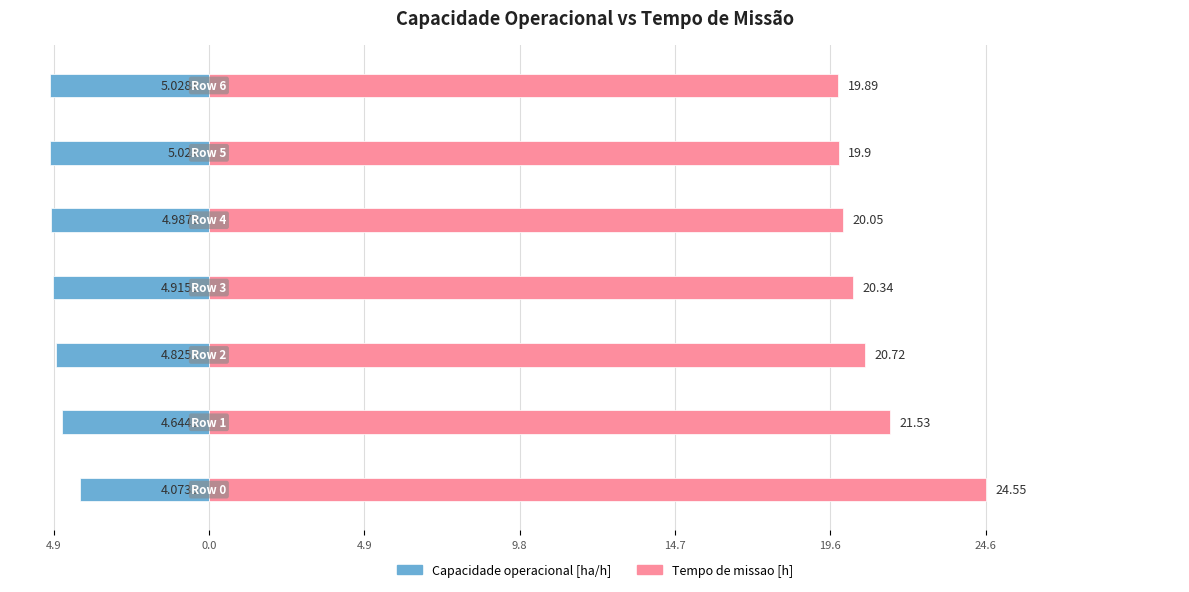

Reading right to left, what are all the values shown in this chart?

Capacidade operacional [ha/h]: -5.0	-5.0	-5.0	-4.9	-4.8	-4.6	-4.1
Tempo de missao [h]: 19.9	19.9	20.1	20.3	20.7	21.5	24.6